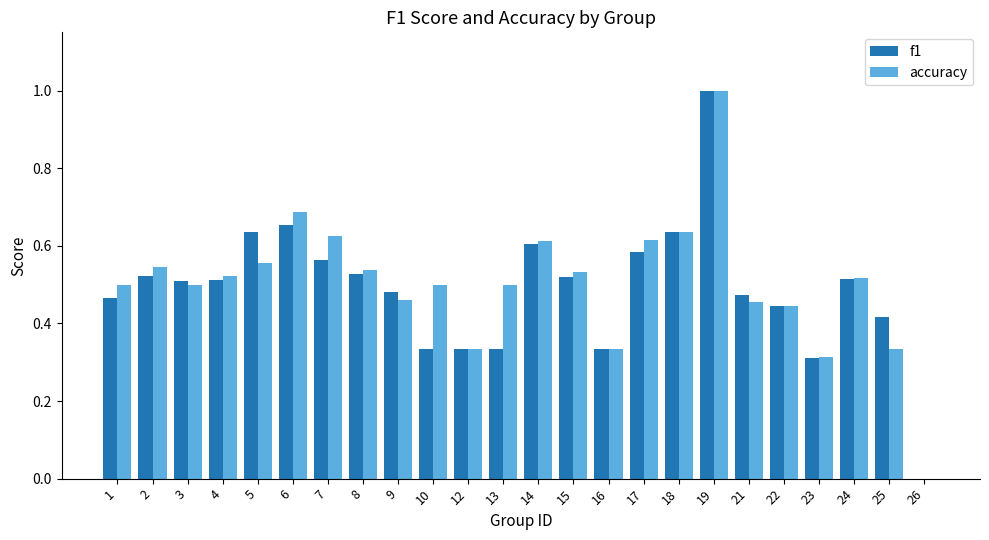

What is the maximum value shown in the chart?

1.0